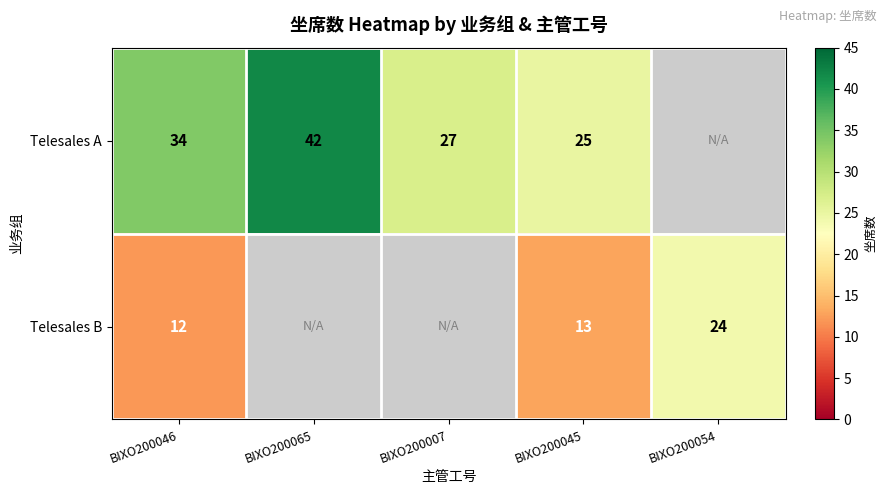

The value of Telesales A at BIXO200046 is 54. True or false?

False